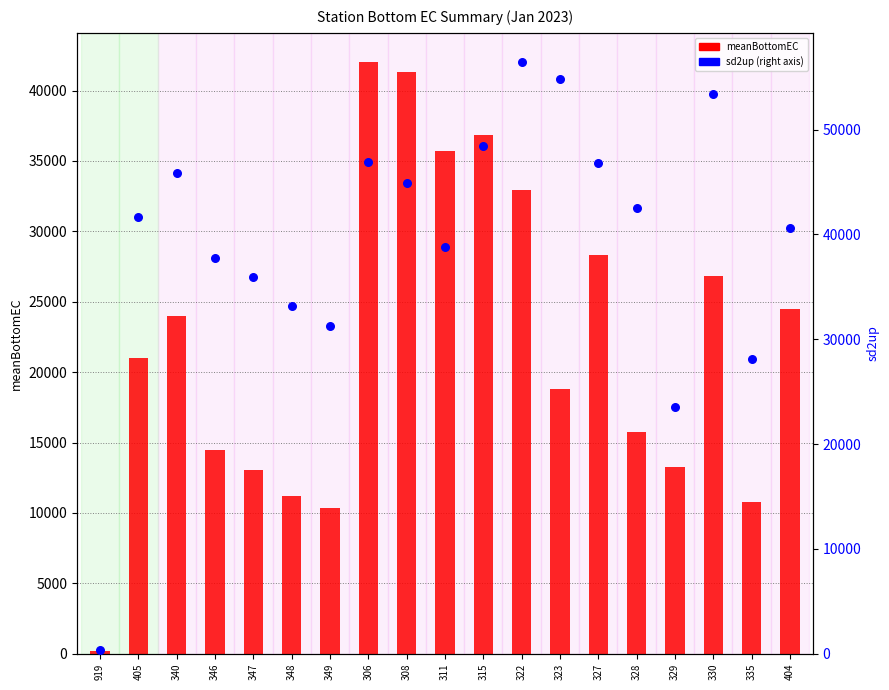

Which series reaches the maximum Y coordinate?

sd2up